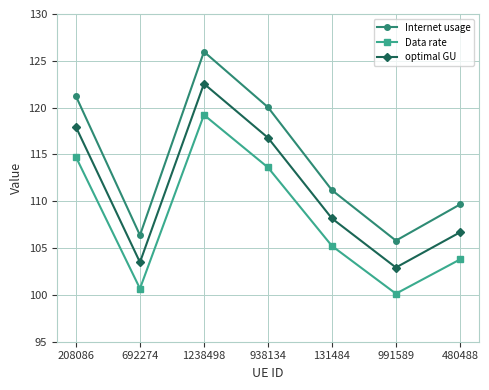

True or false: optimal GU and Internet usage intersect in this chart.

False